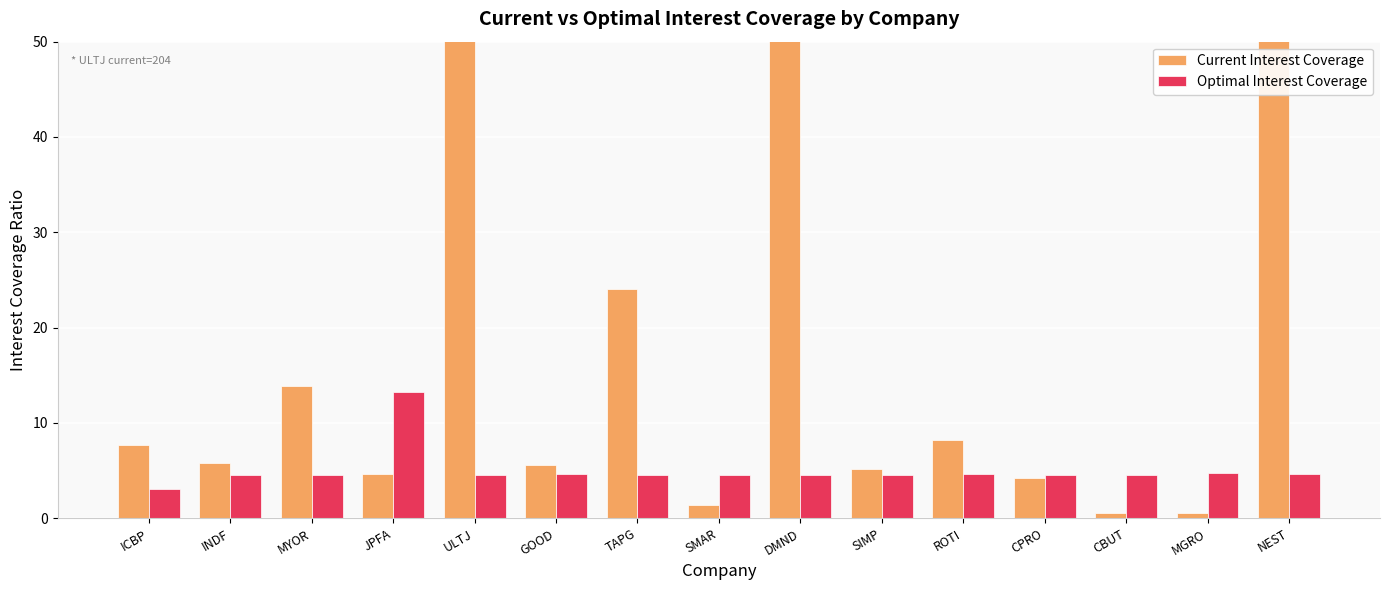

Which series has the largest total across all categories?

Current Interest Coverage